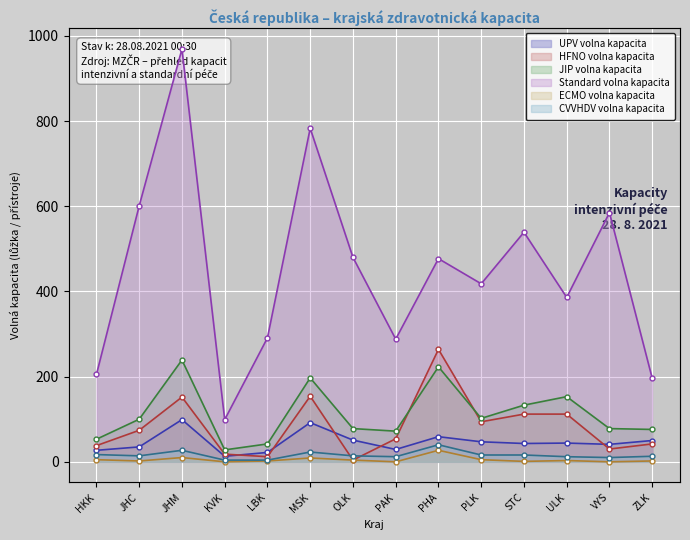

What is the difference between the second highest and second lowest values in the ECMO volna kapacita series?

10